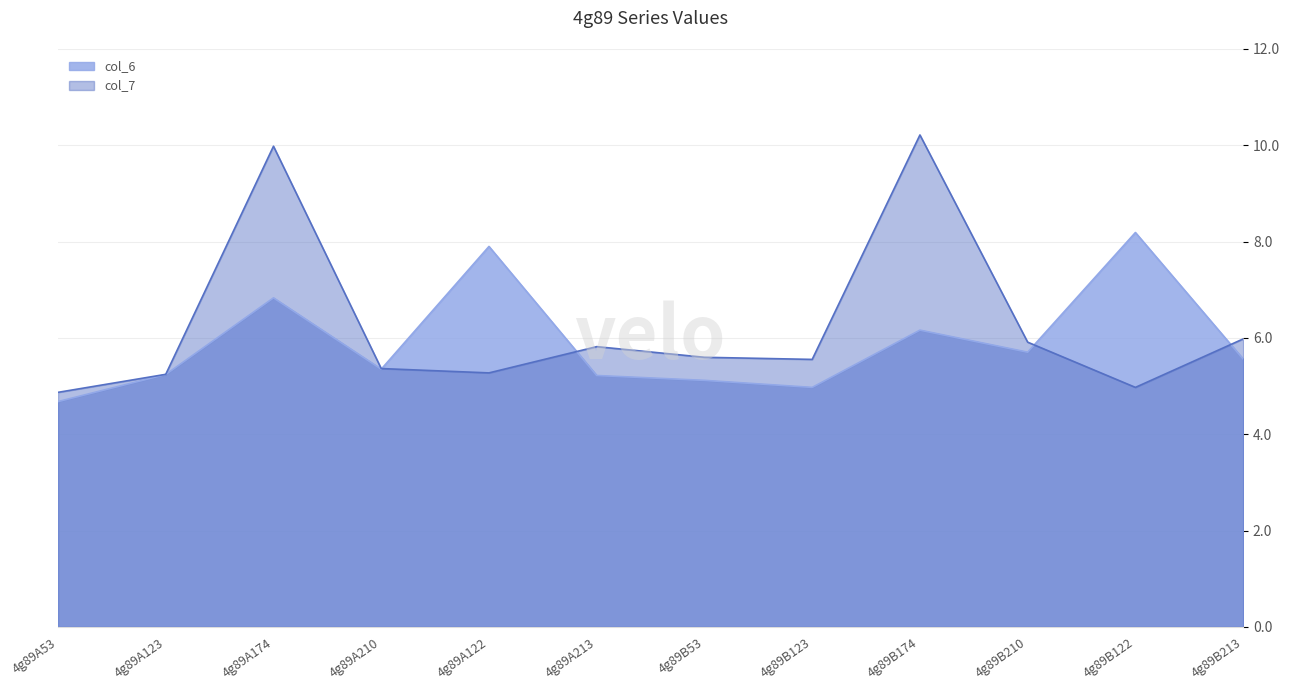

Count the number of categories in the chart.

12